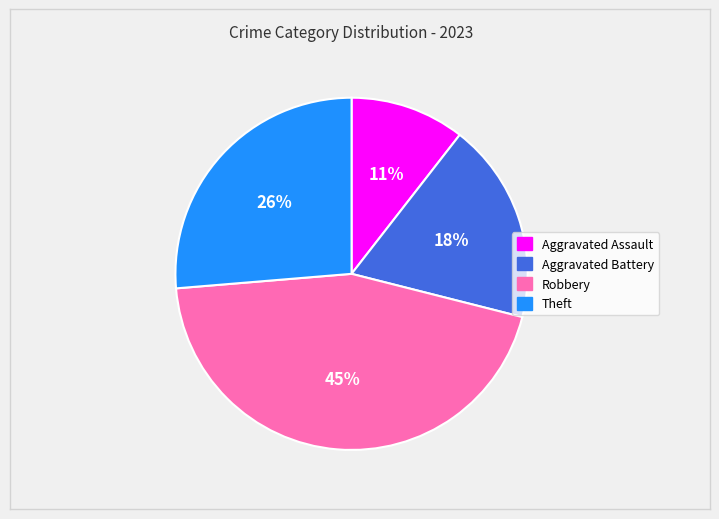

To the nearest percent, what is the combined percentage of Theft and Aggravated Assault?

37%